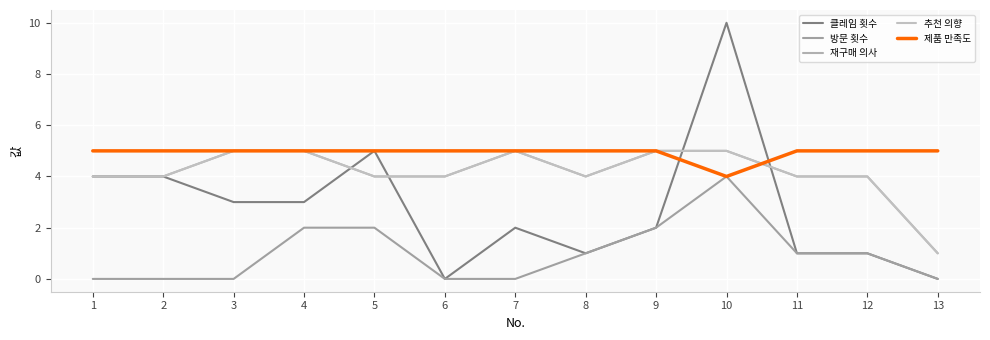

True or false: 제품 만족도 and 방문 횟수 cross at least once.

False